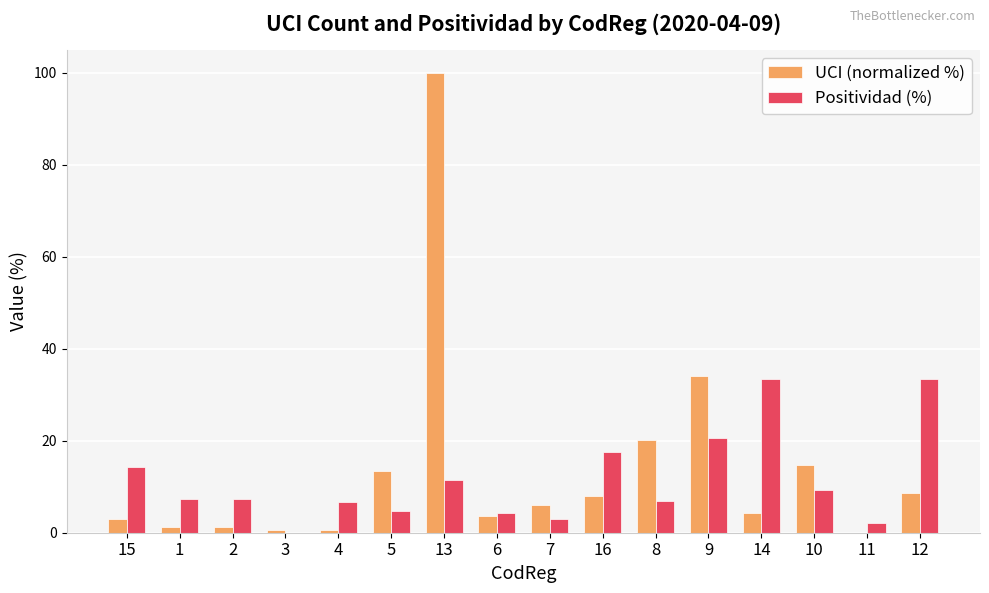

What is the sum of the Positividad (%) values at 12 and 1?

40.7